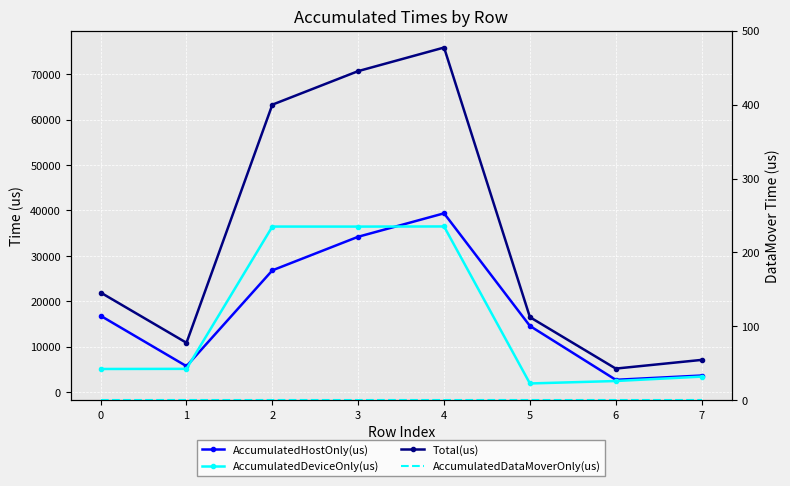

True or false: AccumulatedDeviceOnly(us) and Total(us) cross at least once.

False